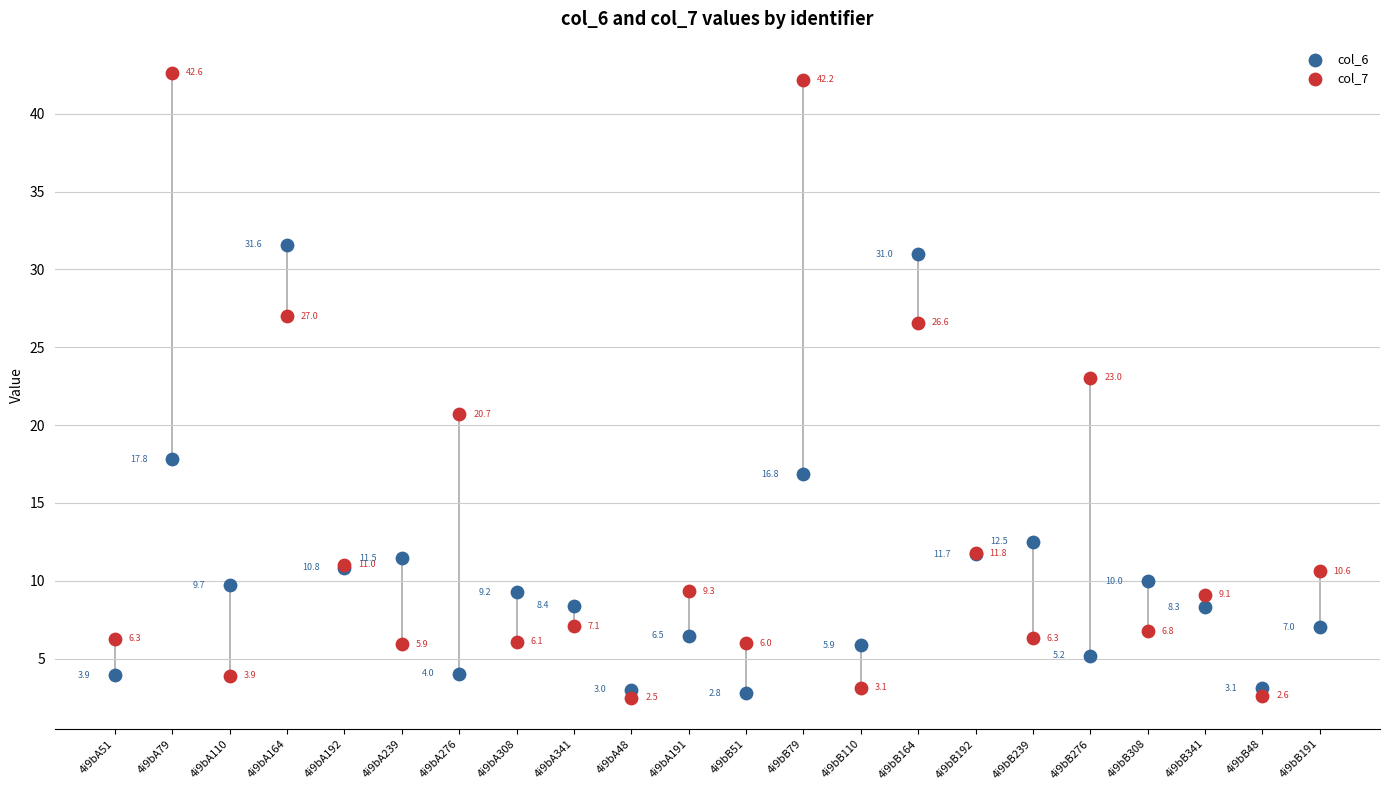

Which series has the largest Y range (max minus min)?

col_7